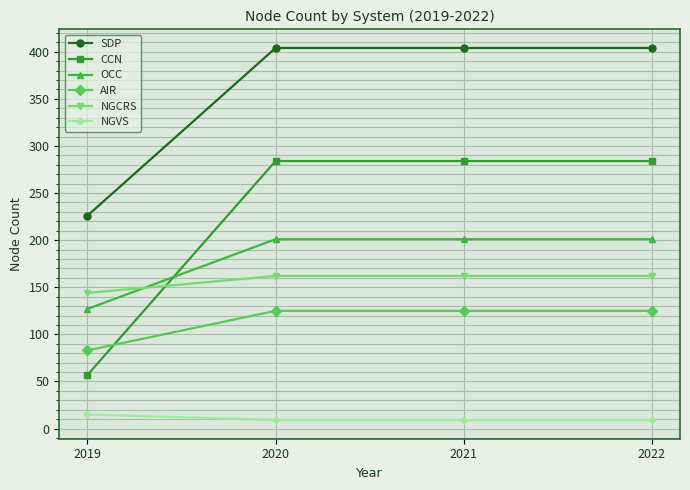

Which series has the largest range (max minus min)?

CCN